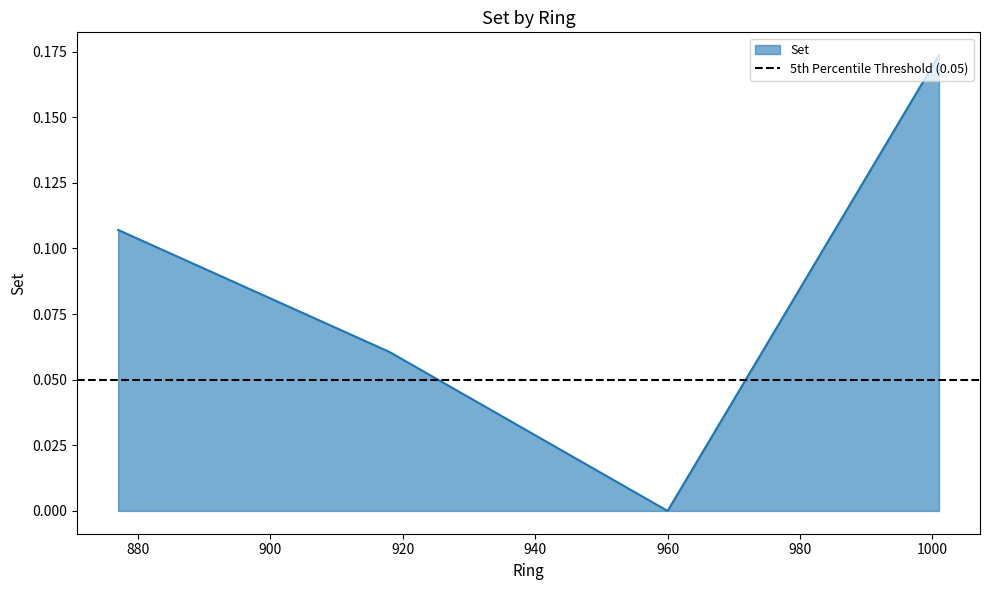

Reading left to right, extract all data points from this chart.

877=0.1	918=0.1	960=0.0	1001=0.2